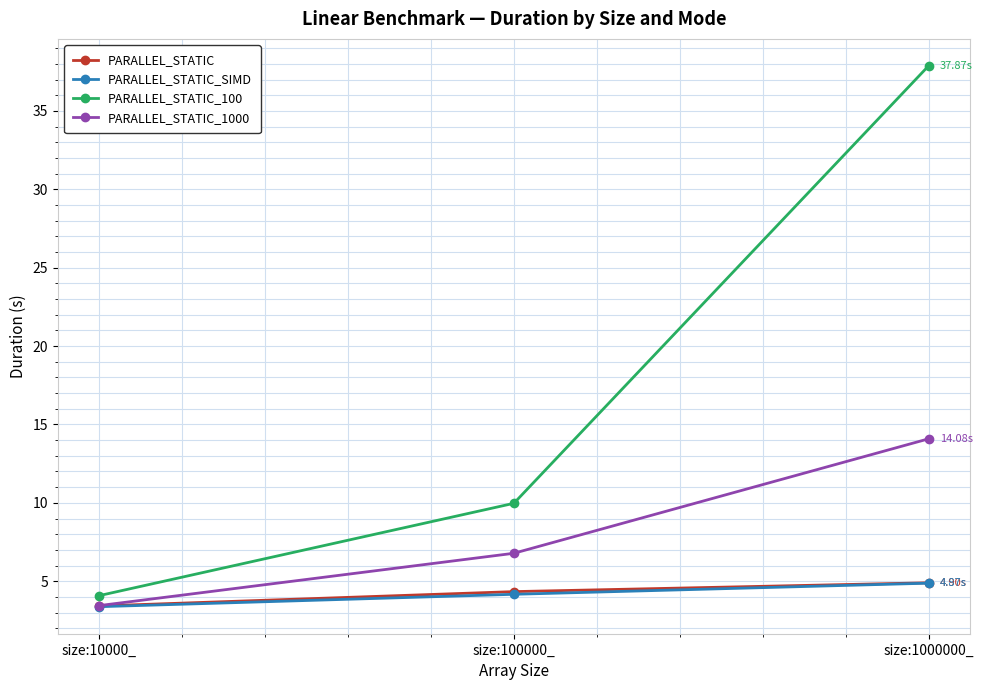

What is the difference between the PARALLEL_STATIC_1000 values at size:100000_ and size:1000000_?

7.3